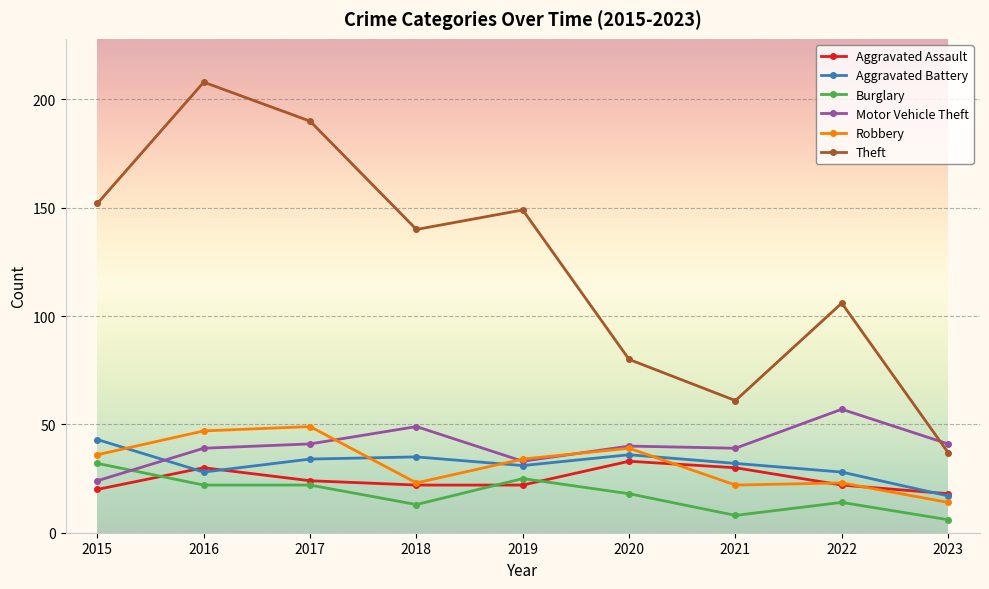

What is the difference between the highest and lowest values at 2017?

168